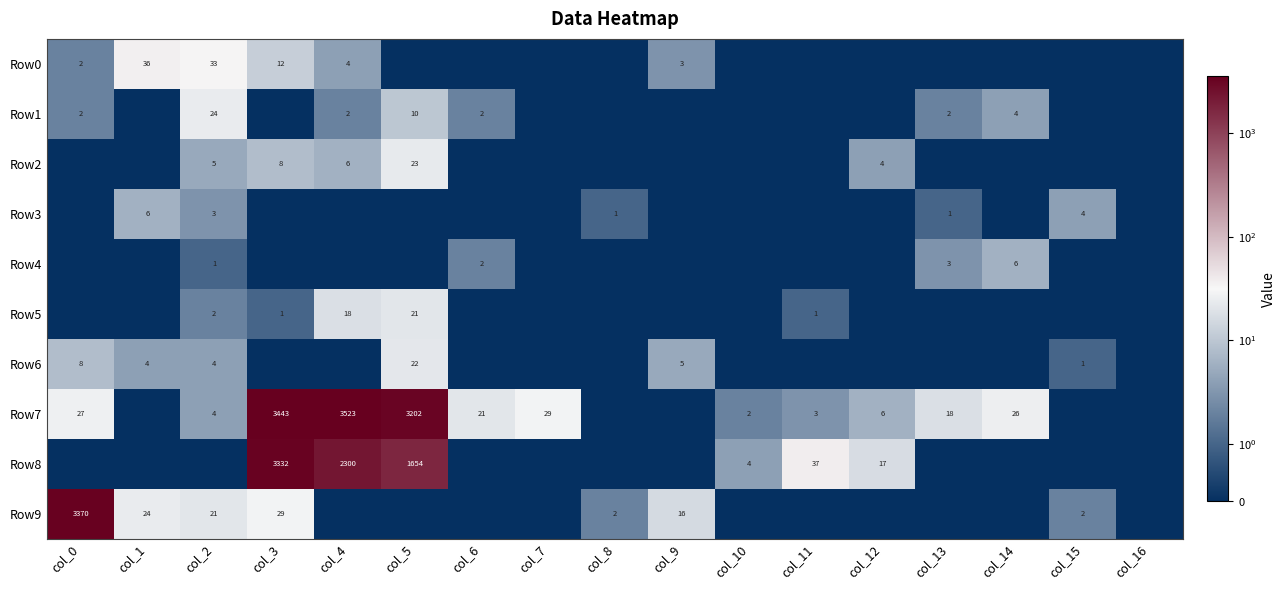

At how many categories does at least one series exceed 2936?

4